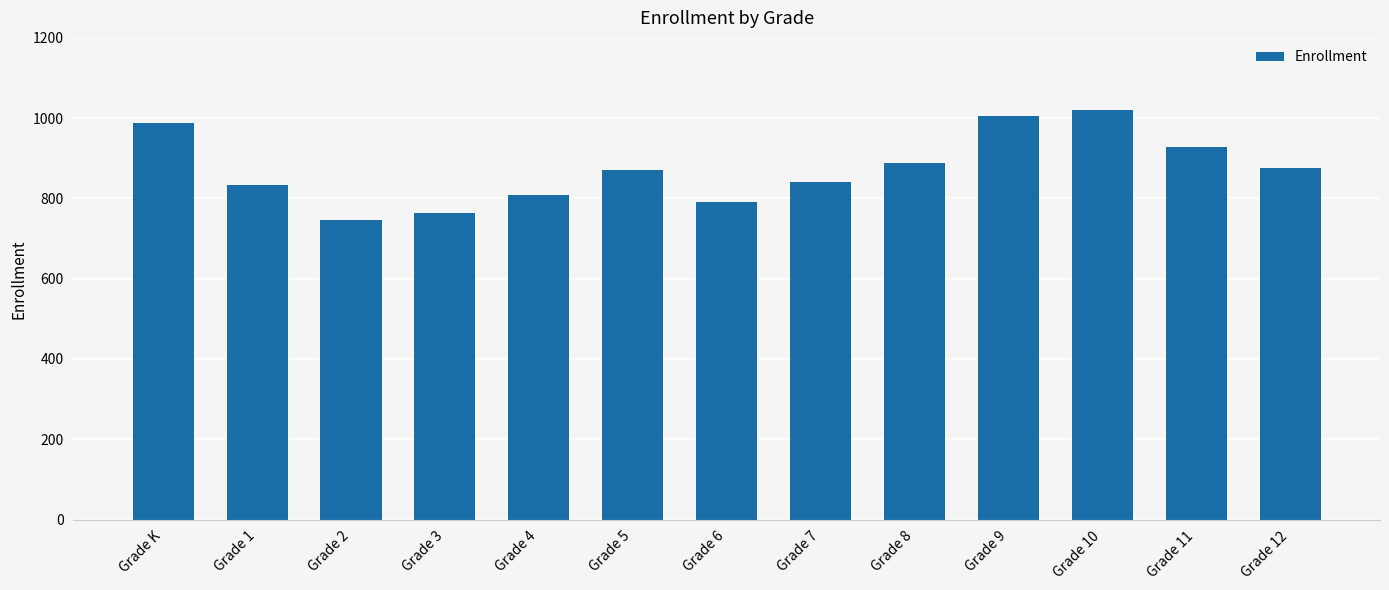

Read the value at Grade 6.

791